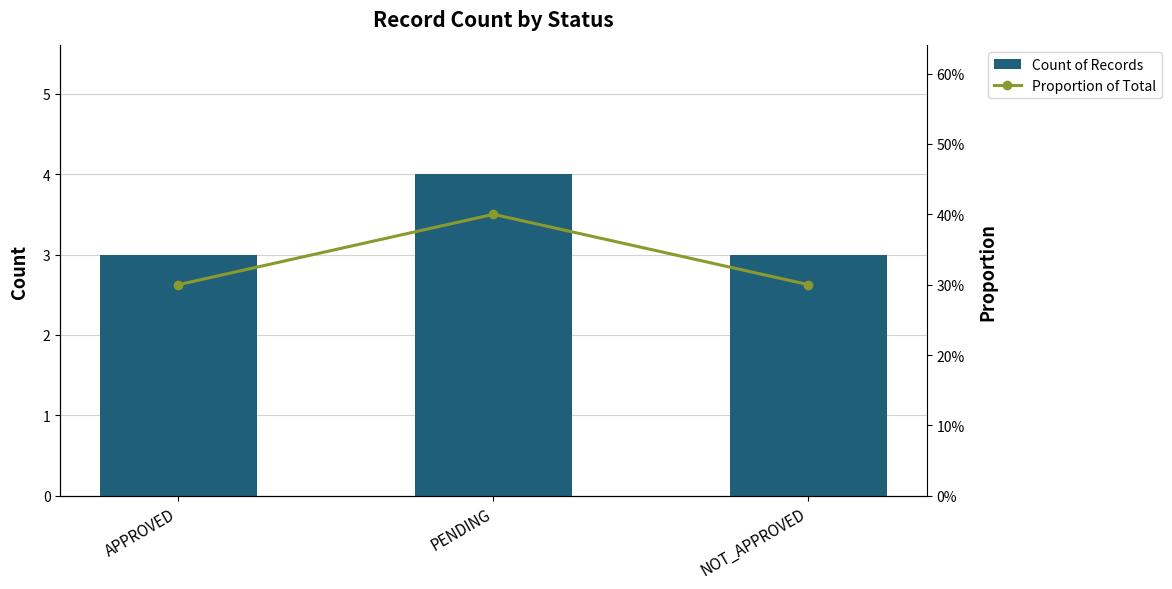

What is the smallest value displayed?

0.3